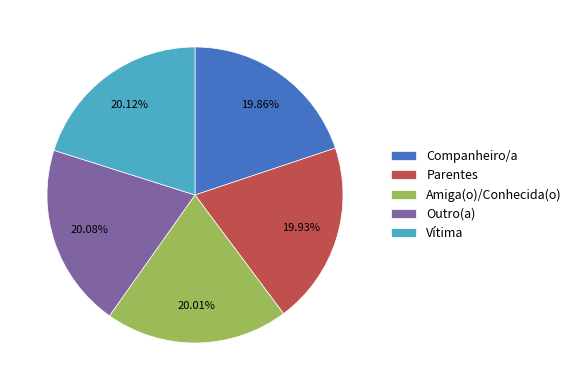

Approximately how many times larger is the value at Companheiro/a compared to Vítima?

1.0